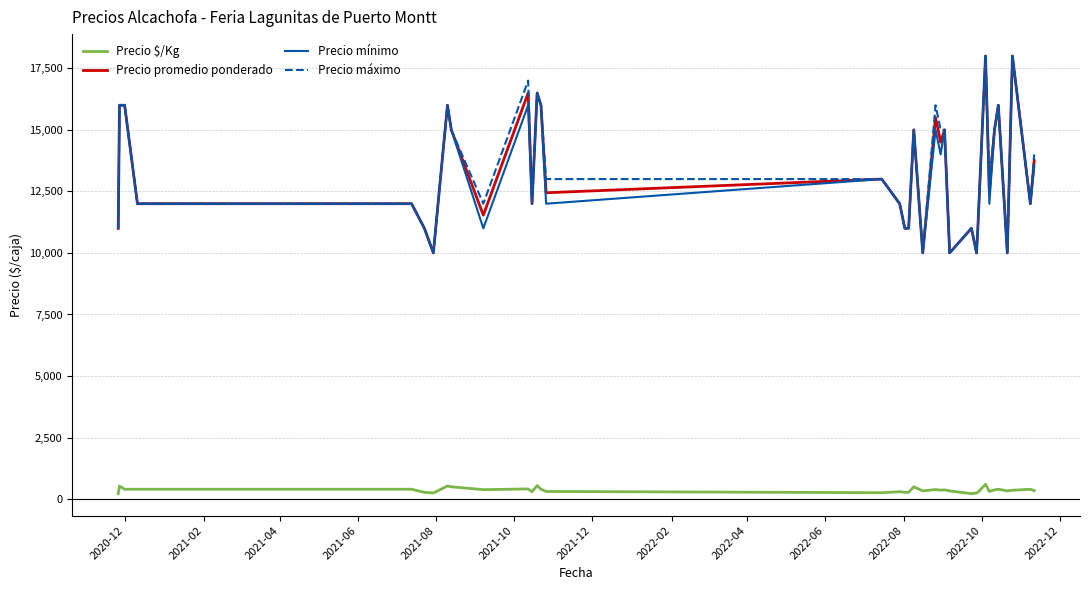

True or false: Precio $/Kg and Precio promedio ponderado cross at least once.

False